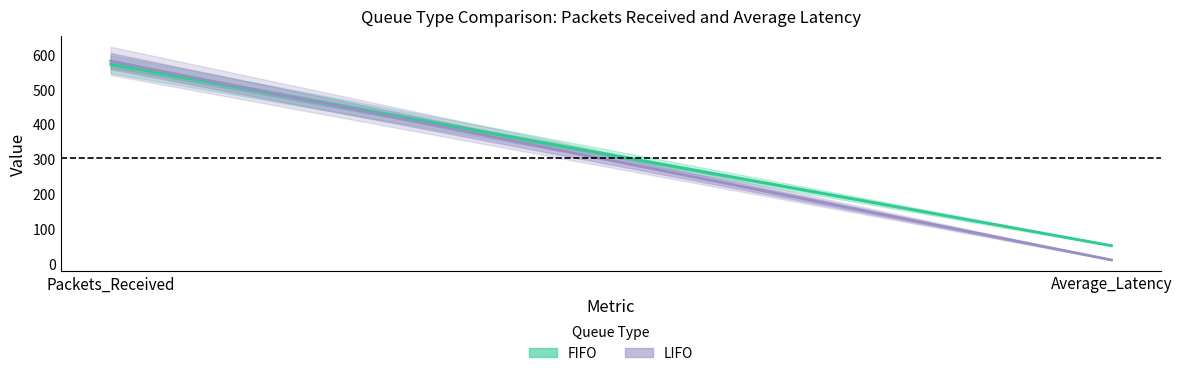

Which label corresponds to the largest value in the chart?

Packets_Received